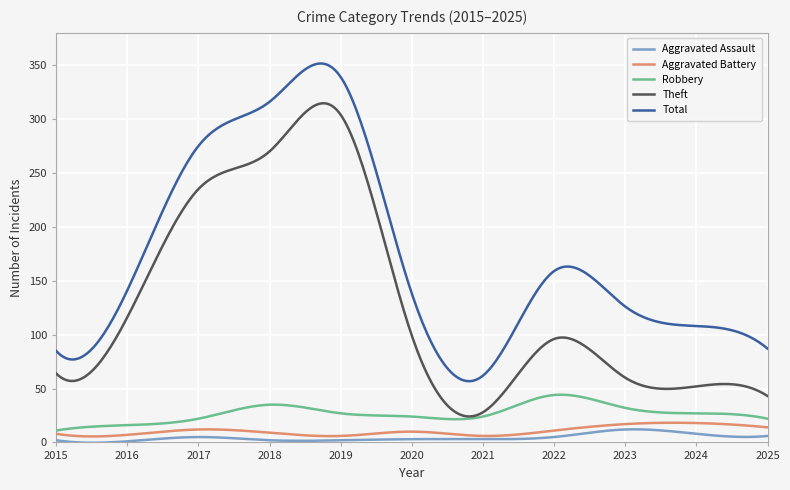

What is the maximum value shown in the chart?

351.6